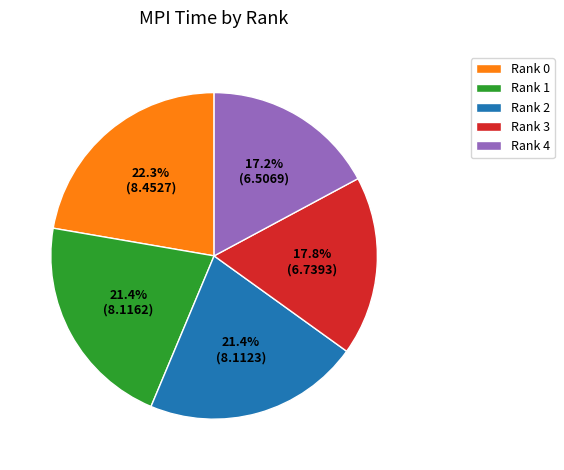

To the nearest percent, what is the difference between the Rank 3 and Rank 1 slice percentages?

4%